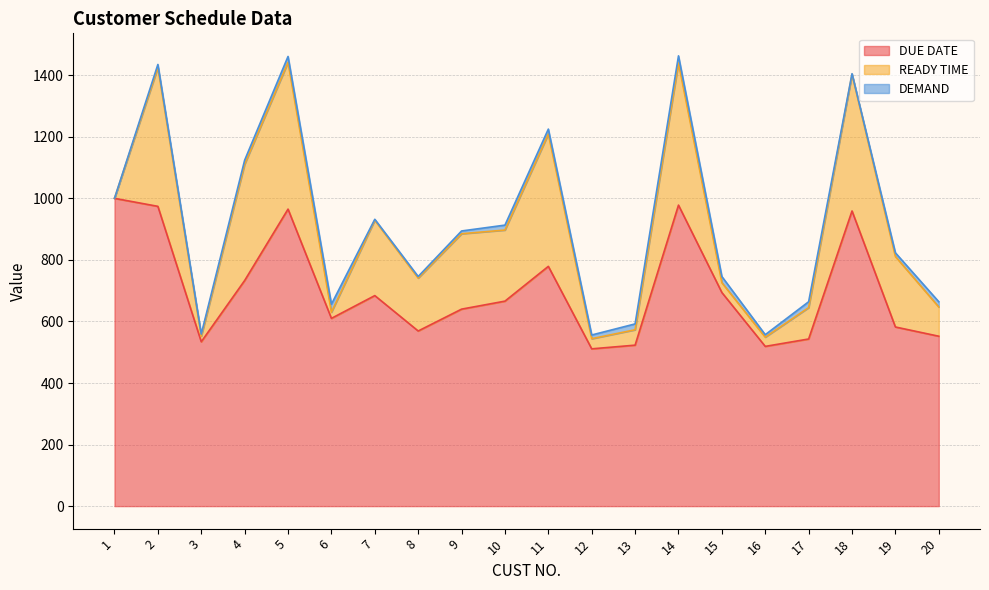

Which series changed the most between 2 and 4?

DUE DATE